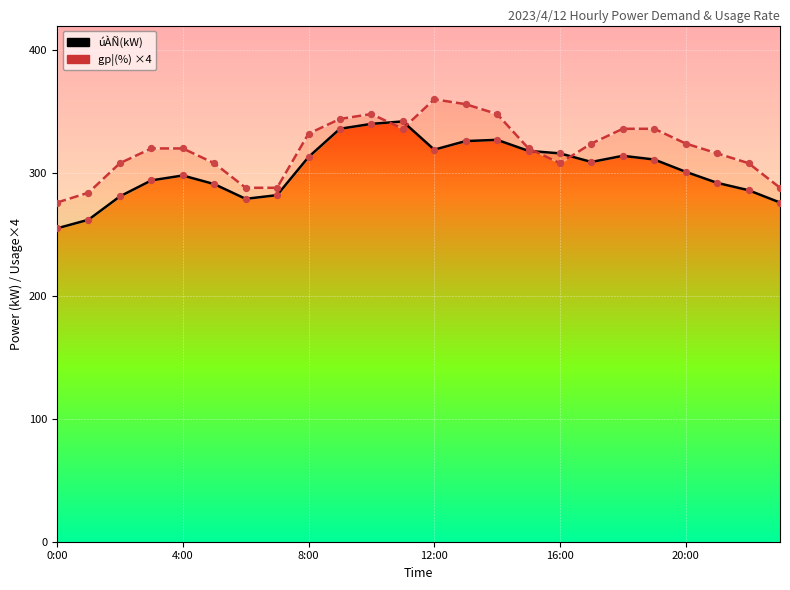

What is the total value across all series at 10?

688